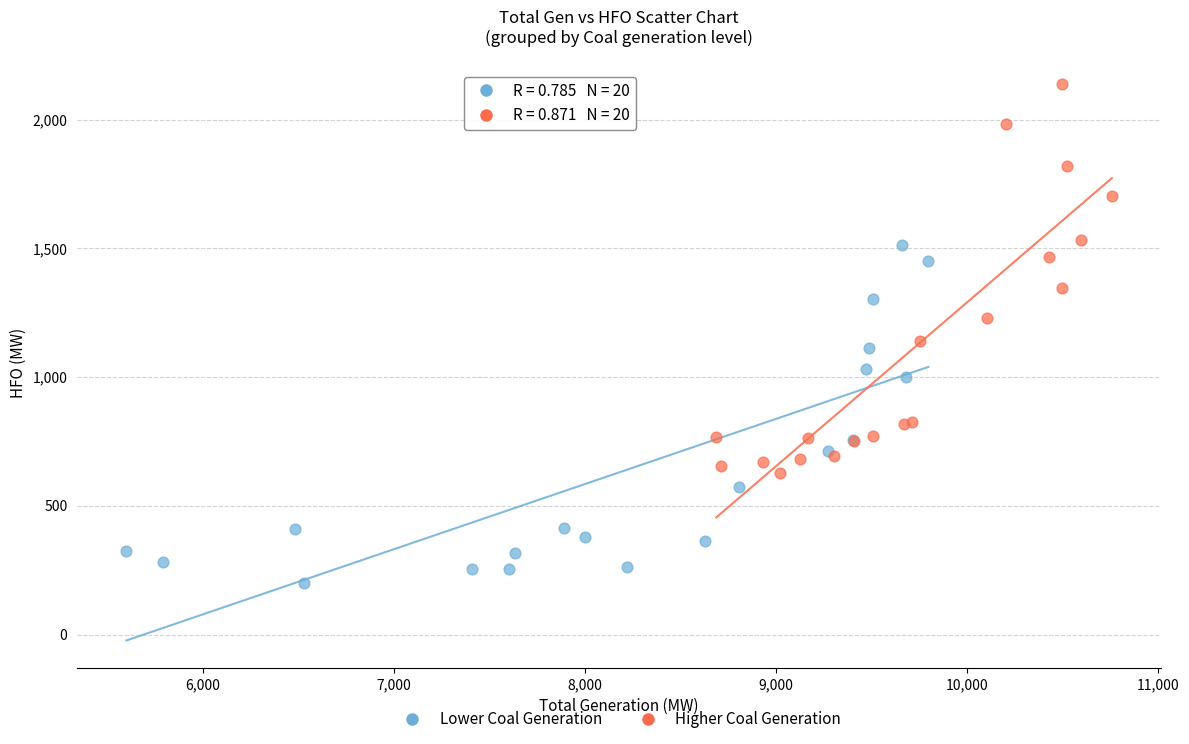

Which series reaches the maximum Y coordinate?

Higher Coal Generation